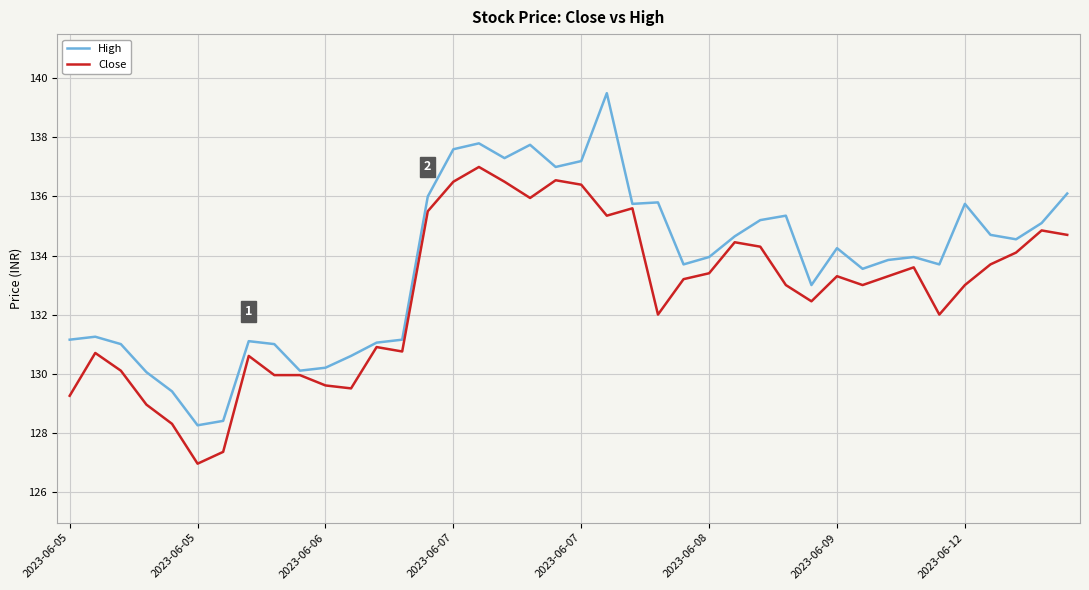

List the series in order of their peak value, highest first.

High, Close